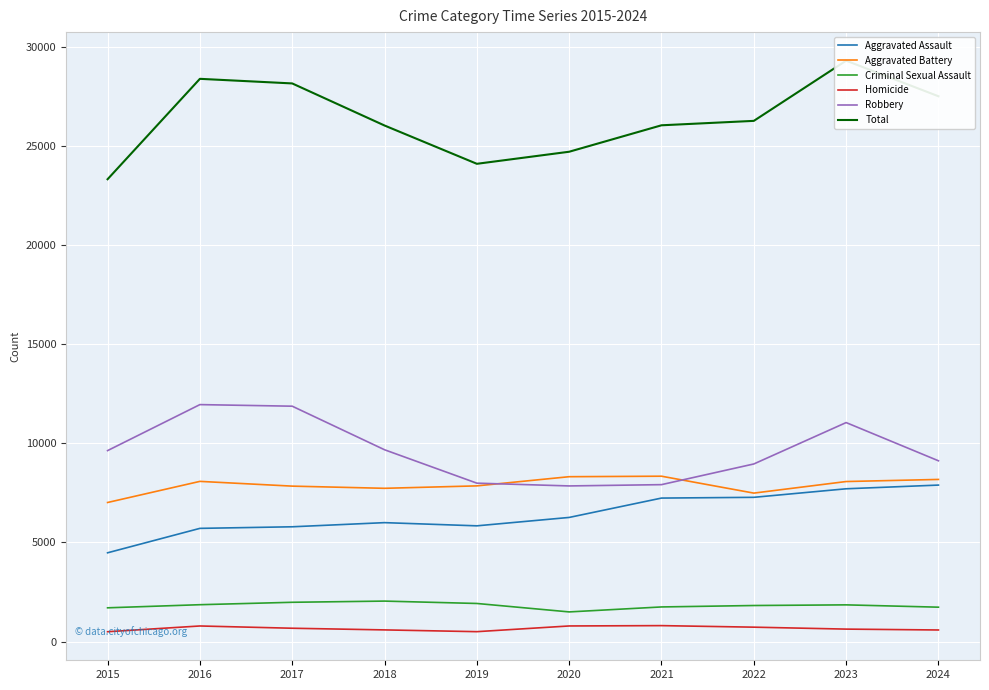

What is the value of the Robbery point at the 5th from the left?

7995